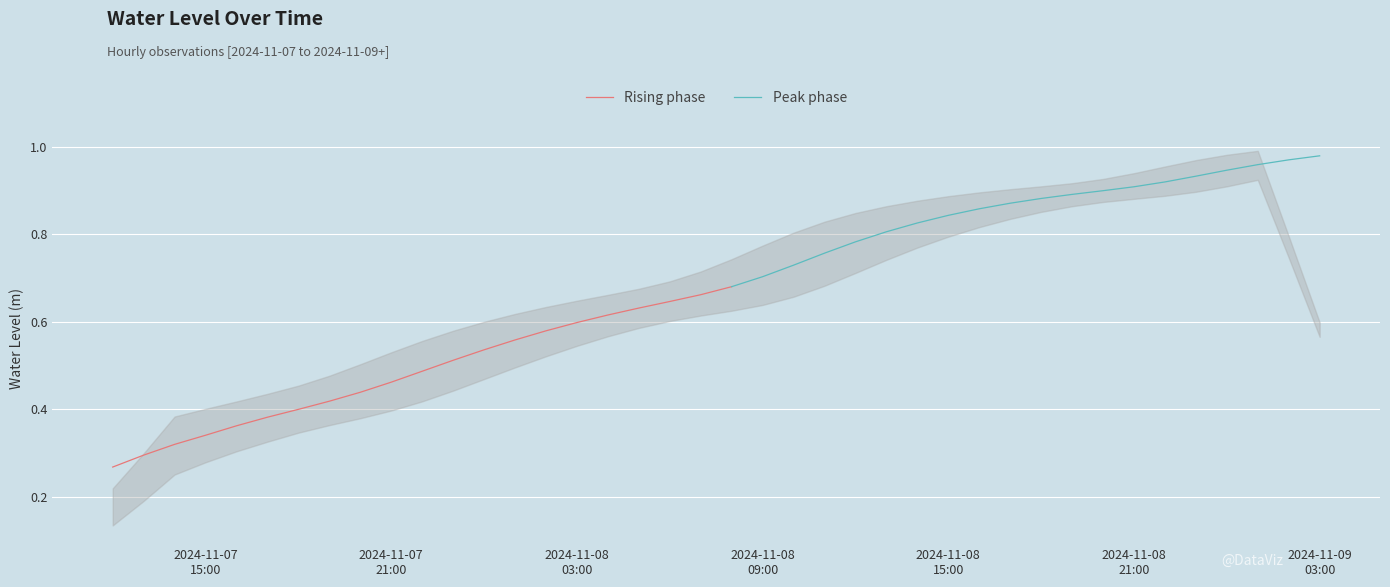

True or false: the data has more than 2 interior local peaks.

False